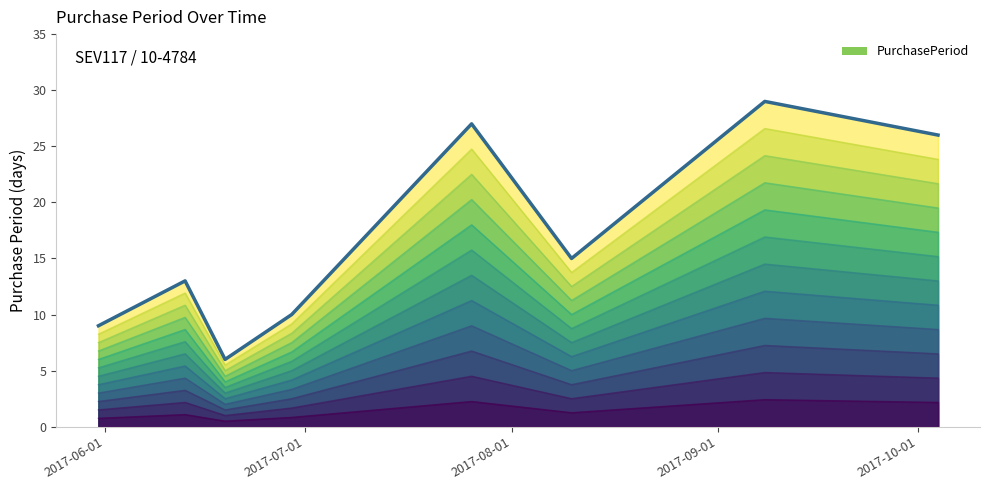

What is the maximum value shown in the chart?

29